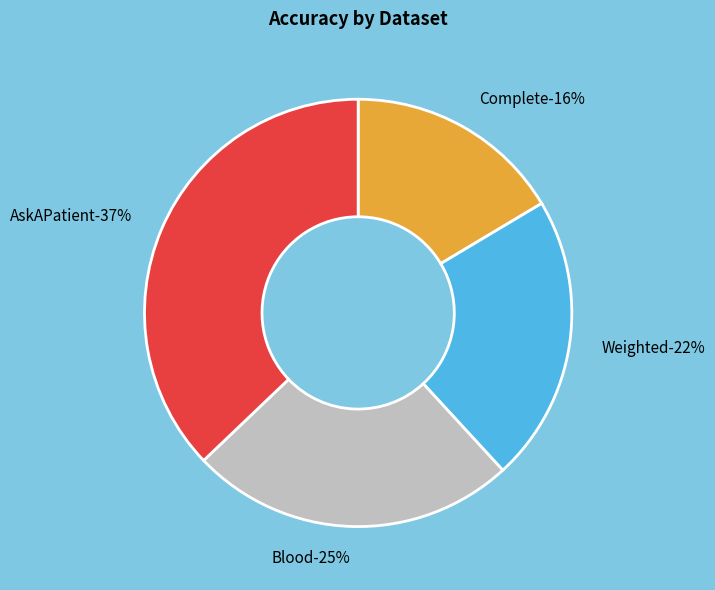

To the nearest percent, what percentage of the pie is Blood?

25%